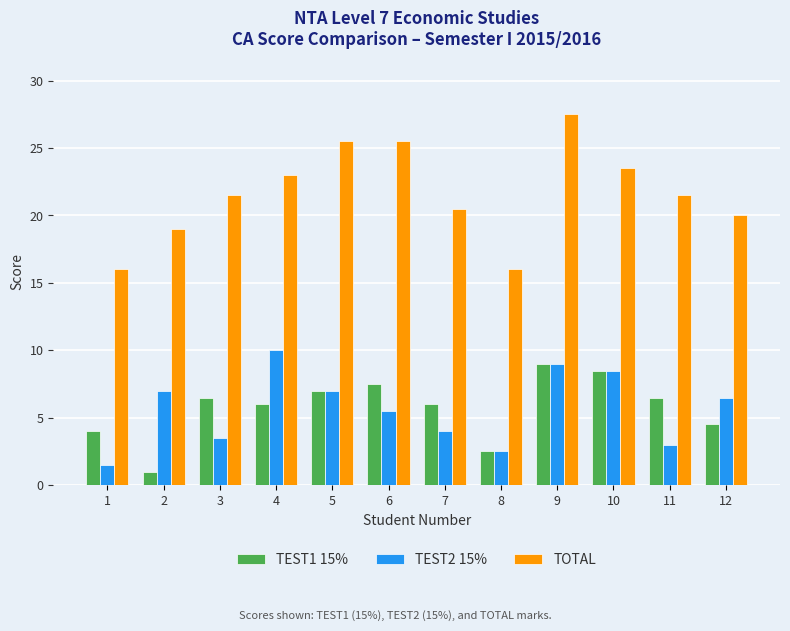

At which category is the sum across all series the highest?

9